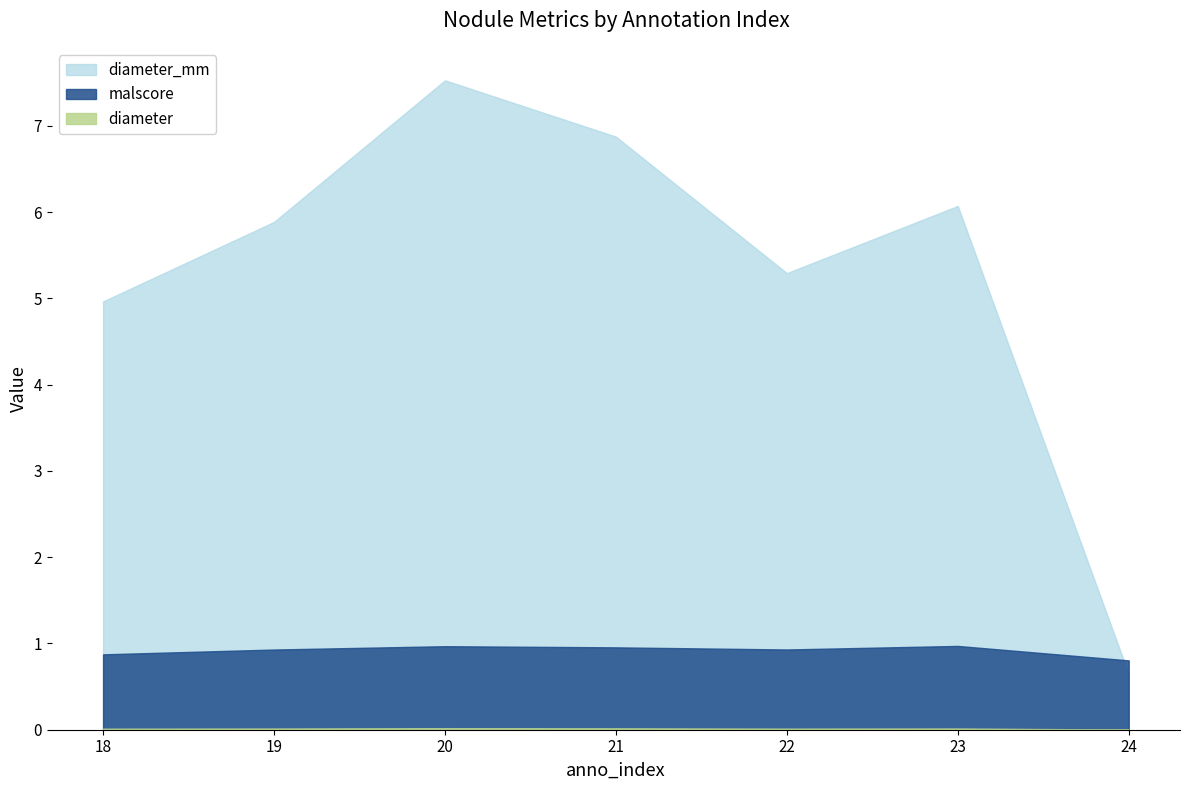

At which category does diameter reach its first local valley?

22